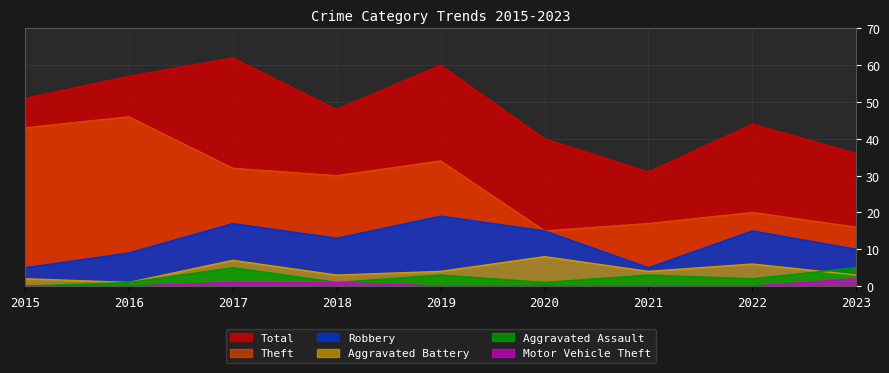

What is the difference between the maximum and second lowest values in the Aggravated Battery series?

6